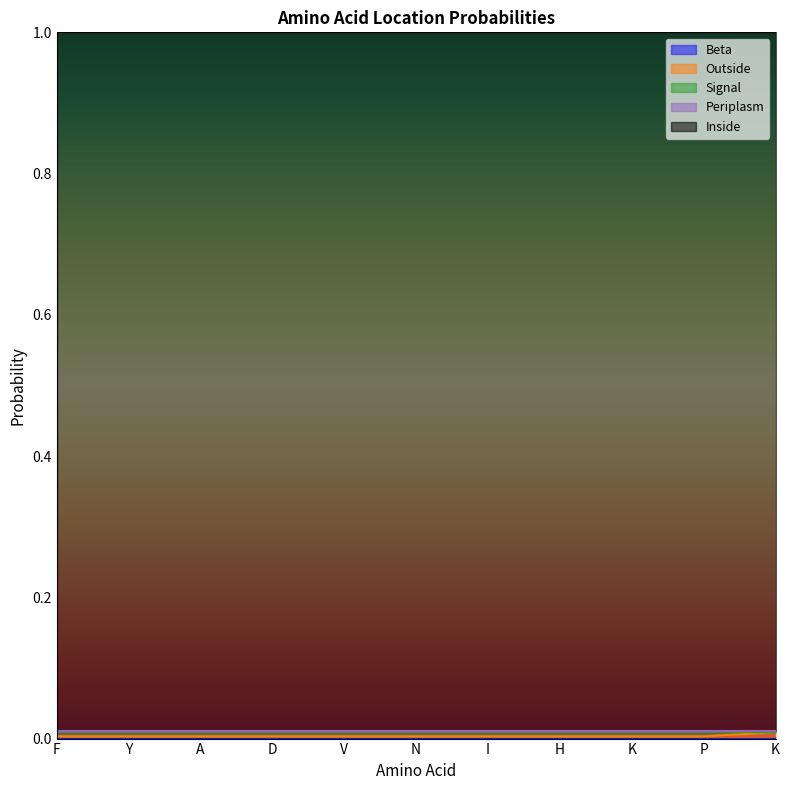

What is the label of the 5th point from the right?

I